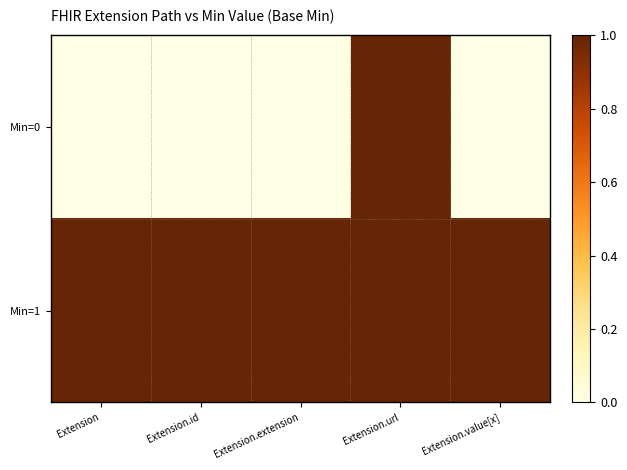

Which series has the largest total across all categories?

Min=1